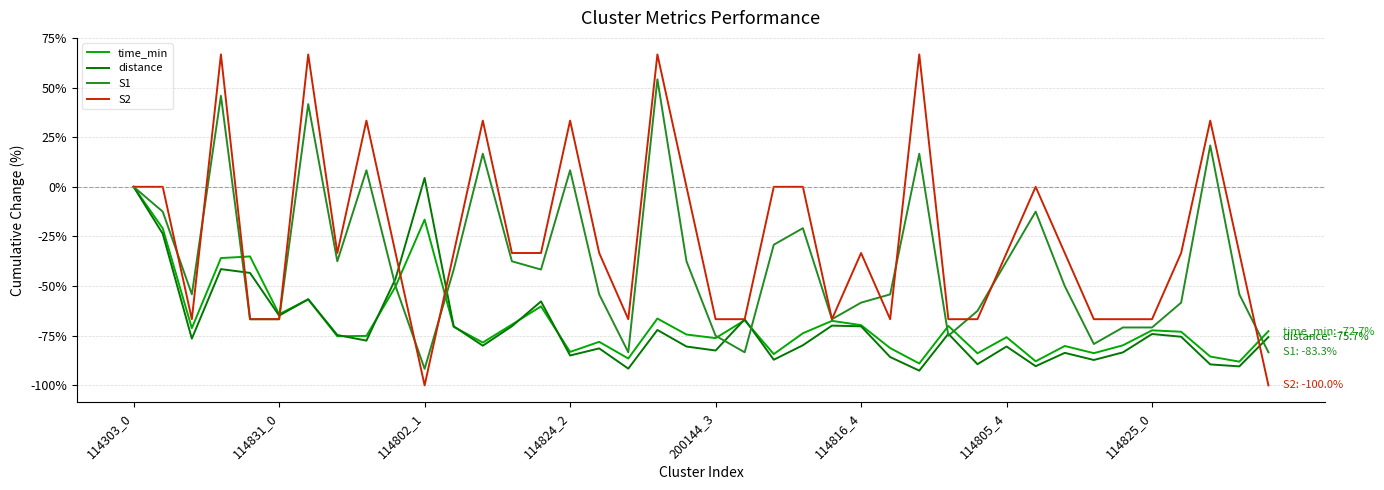

What is the lowest value of the distance series?

-92.6